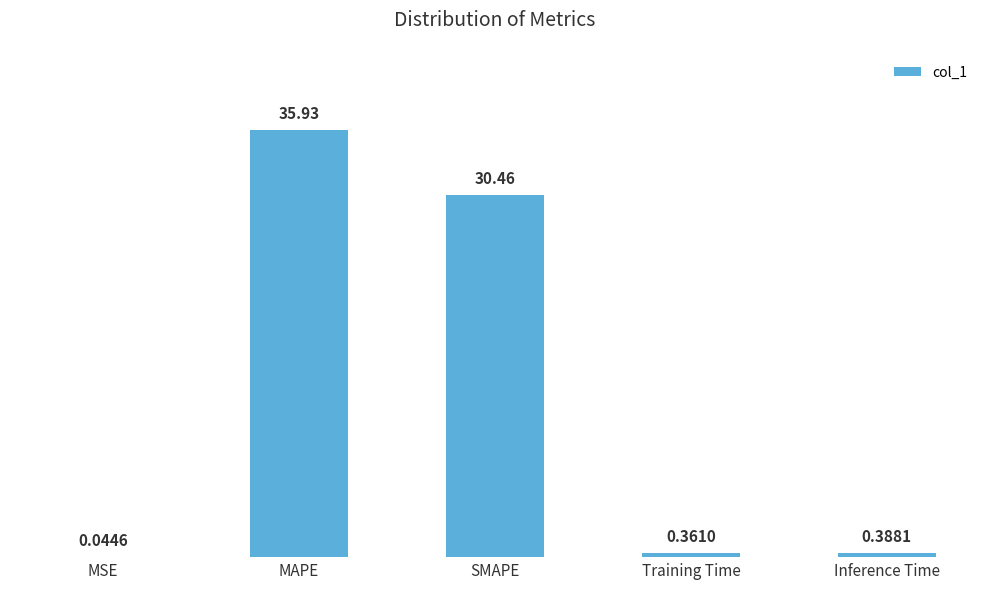

What is the sum of all values?

67.2